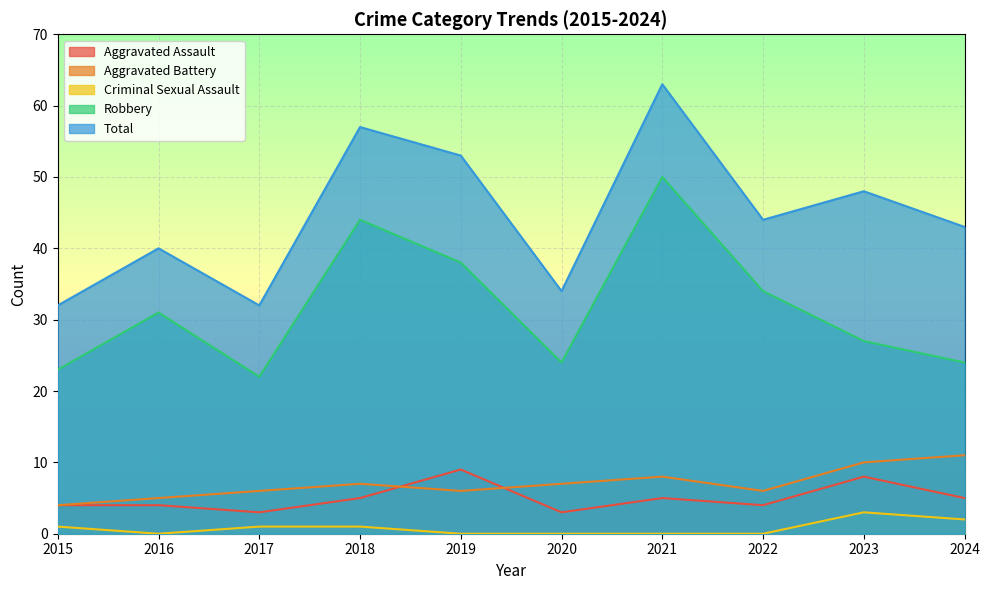

List the labels in order of Criminal Sexual Assault value, largest first.

2023, 2024, 2015, 2017, 2018, 2016, 2019, 2020, 2021, 2022